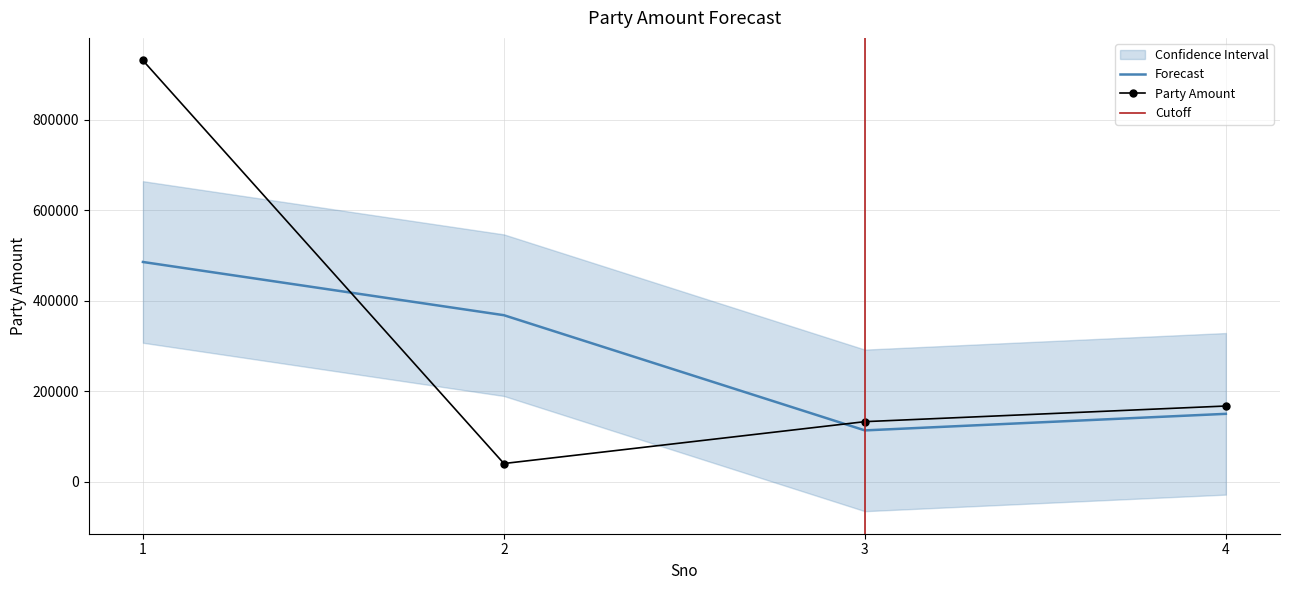

The value of Forecast at 1 is 485820.0. True or false?

True